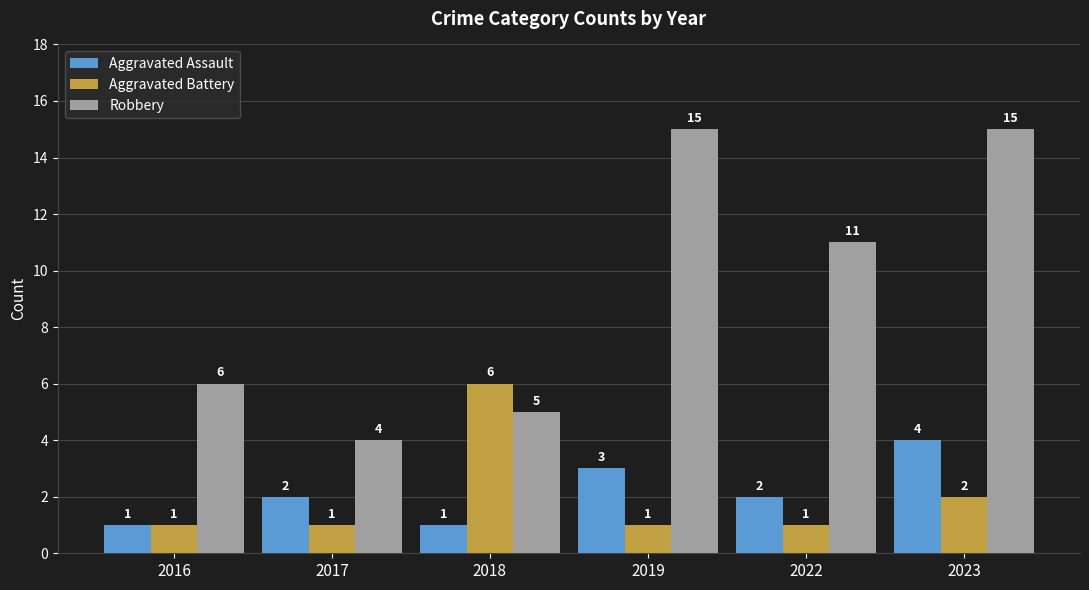

What is the difference between the maximum and minimum values in the Aggravated Battery series?

5